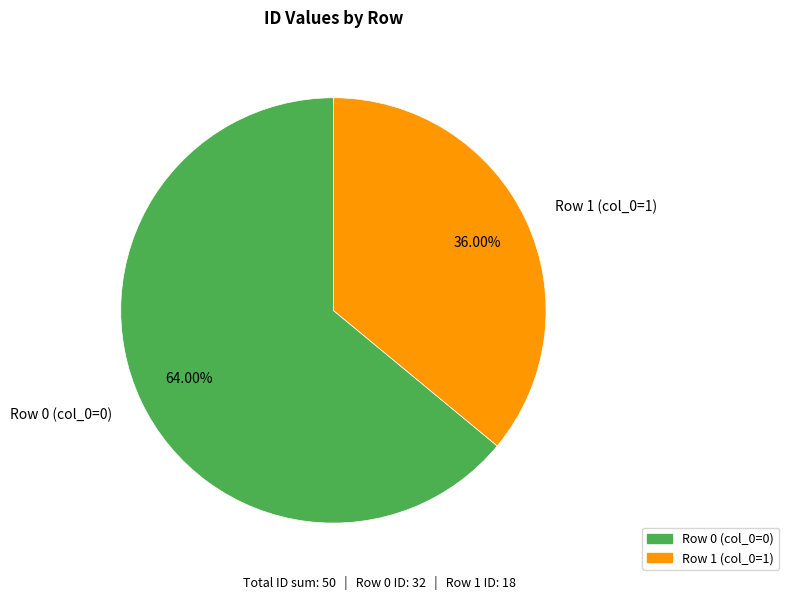

To the nearest percent, what is the combined percentage of Row 0 (col_0=0) and Row 1 (col_0=1)?

100%